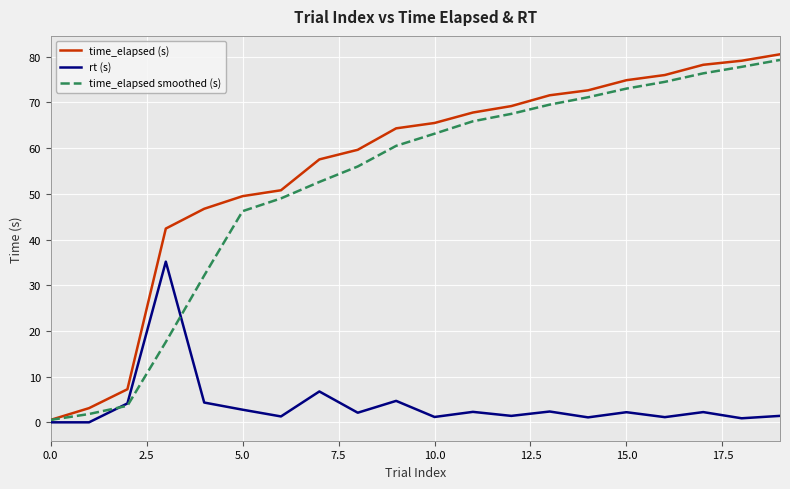

Which series has the largest range (max minus min)?

time_elapsed (s)